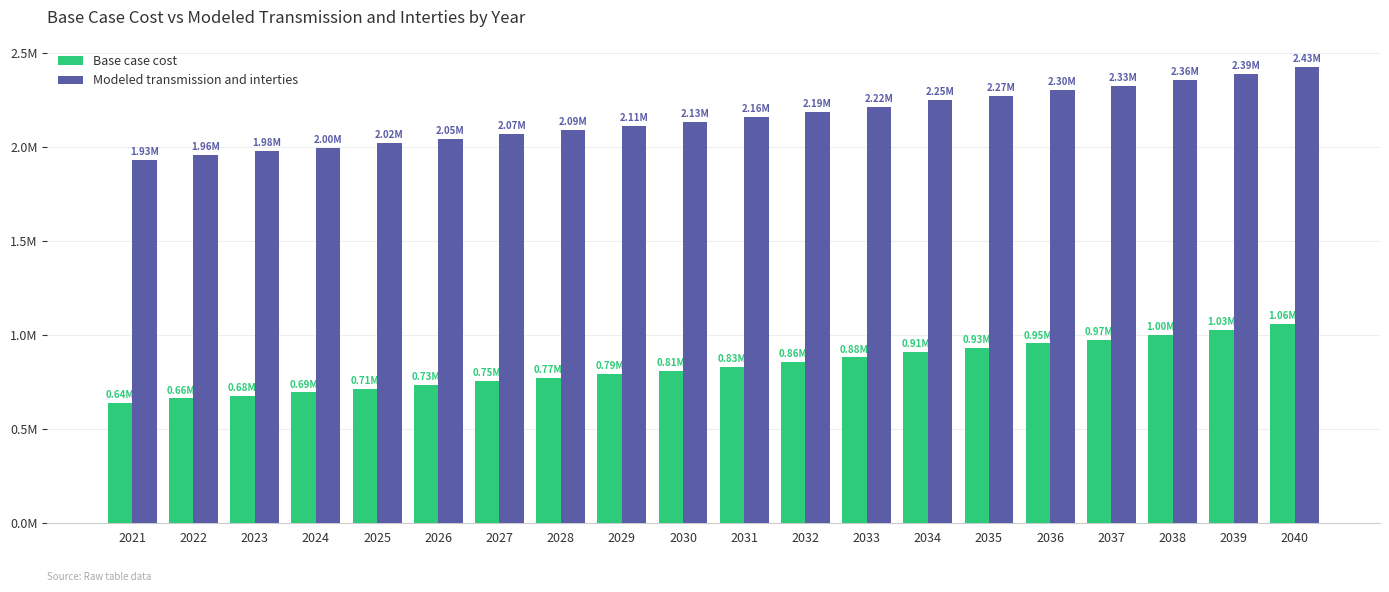

Does the chart contain any negative values?

No